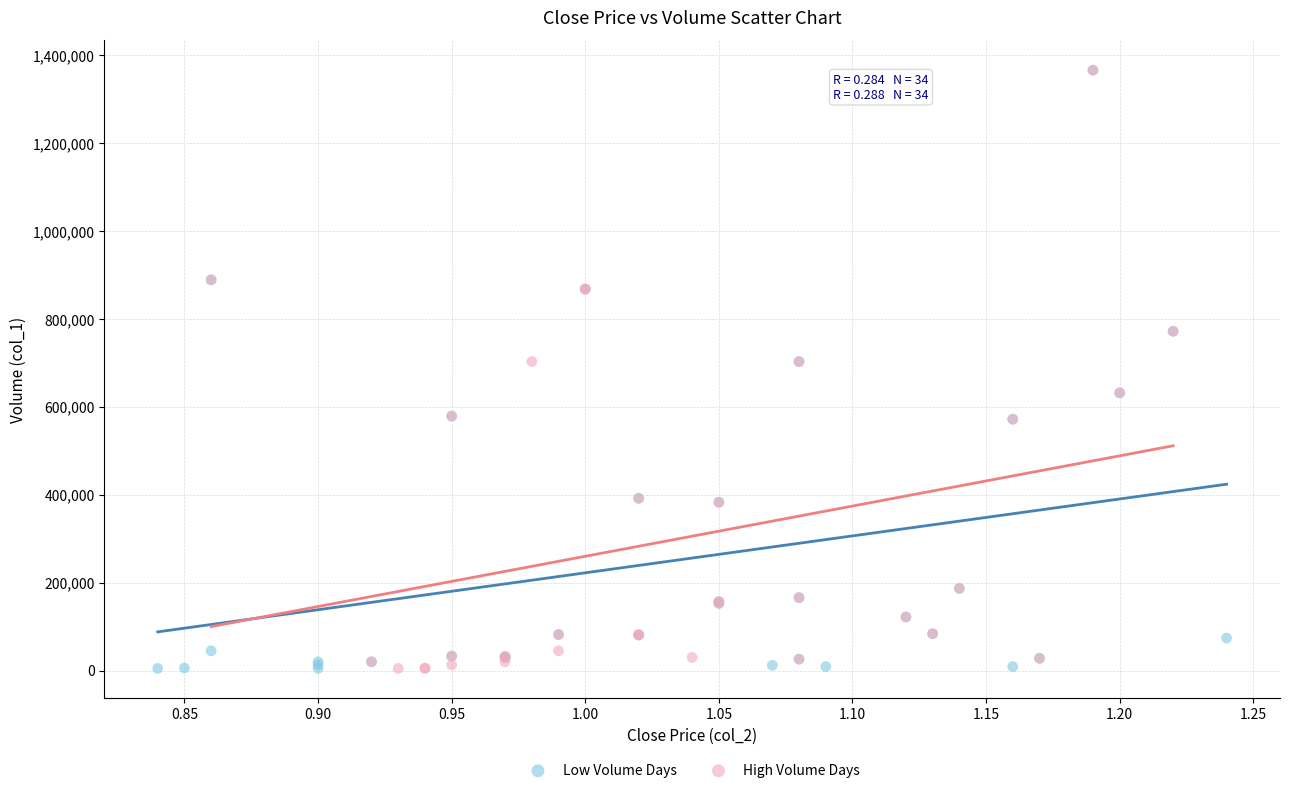

What are all the series names shown in the legend?

Low Volume Days, High Volume Days